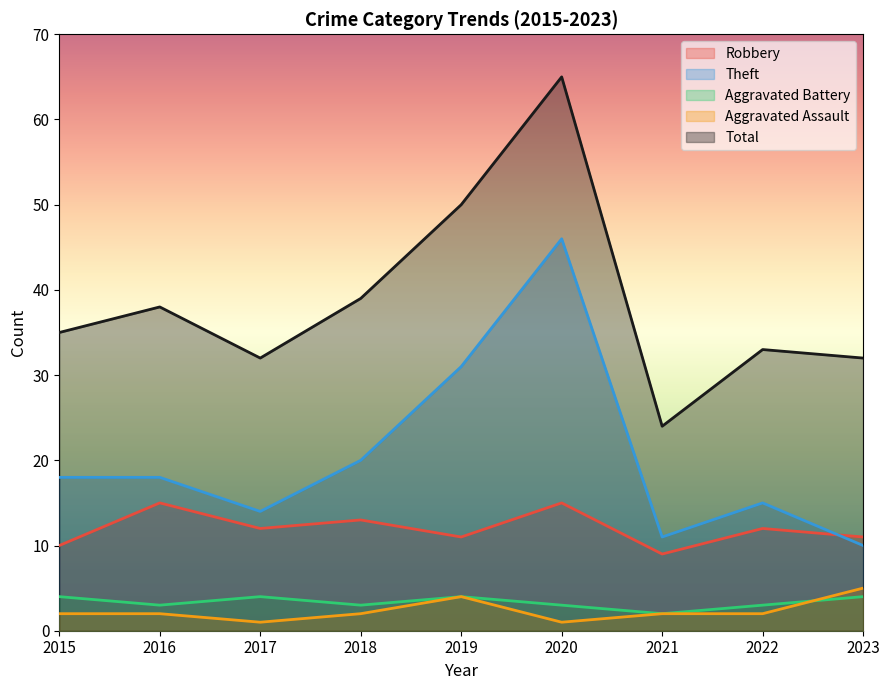

In Robbery, how many points are lower than both neighbors (excluding endpoints)?

3